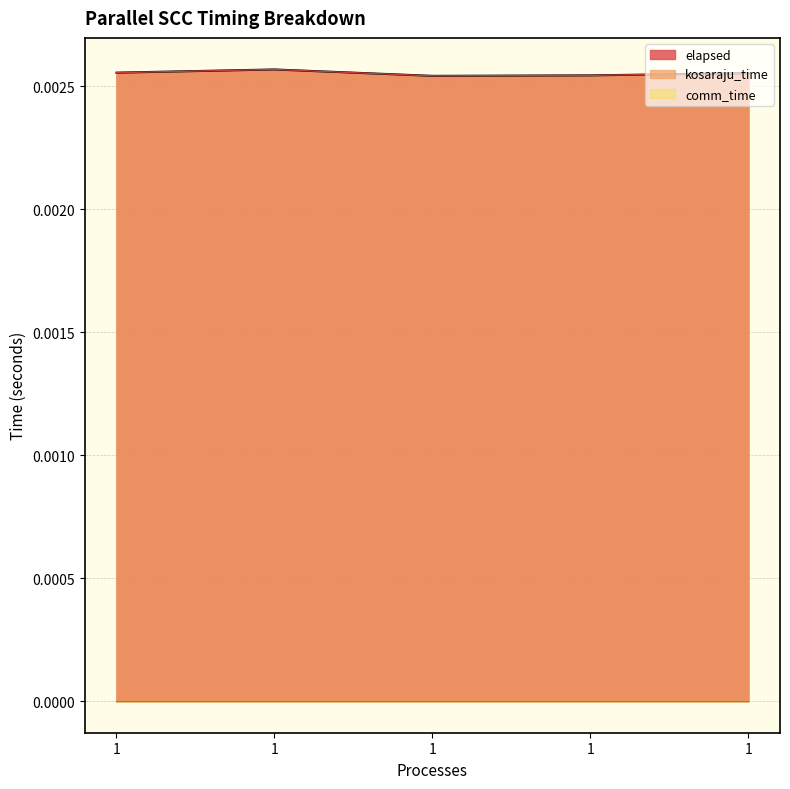

Does the chart have visible grid lines?

Yes